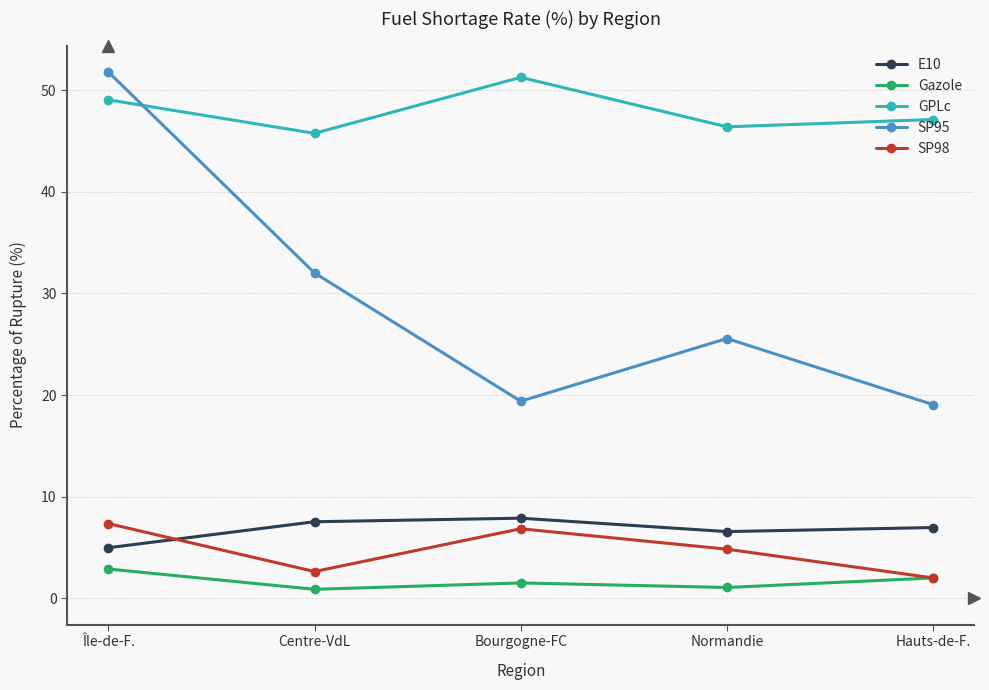

True or false: GPLc and SP98 intersect in this chart.

False